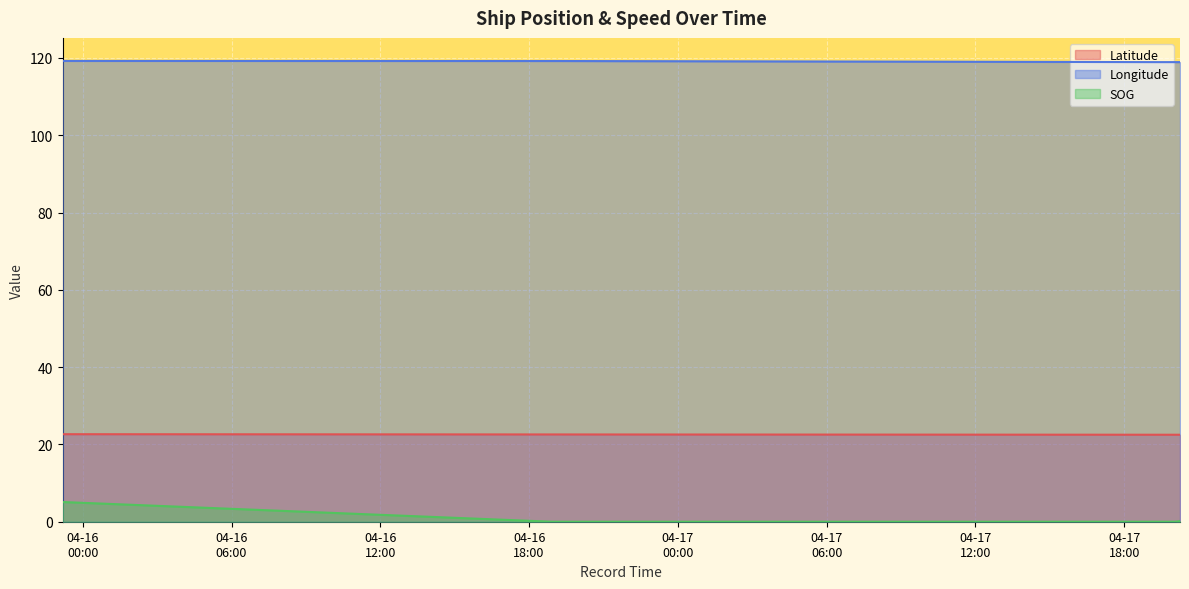

List the labels in order of Longitude value, smallest first.

2024-04-17 19:19:04, 2024-04-17 19:34:49, 2024-04-17 19:26:03, 2024-04-17 19:22:34, 2024-04-17 19:55:49, 2024-04-17 19:38:20, 2024-04-17 19:45:16, 2024-04-17 19:59:21, 2024-04-17 20:02:50, 2024-04-17 20:11:33, 2024-04-17 20:15:02, 2024-04-16 18:55:17, 2024-04-16 19:00:29, 2024-04-15 23:11:08